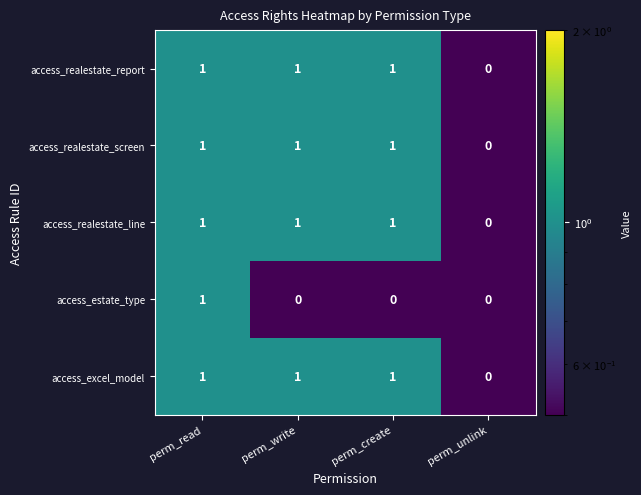

The access_excel_model series shows 1 at perm_create. True or false?

True